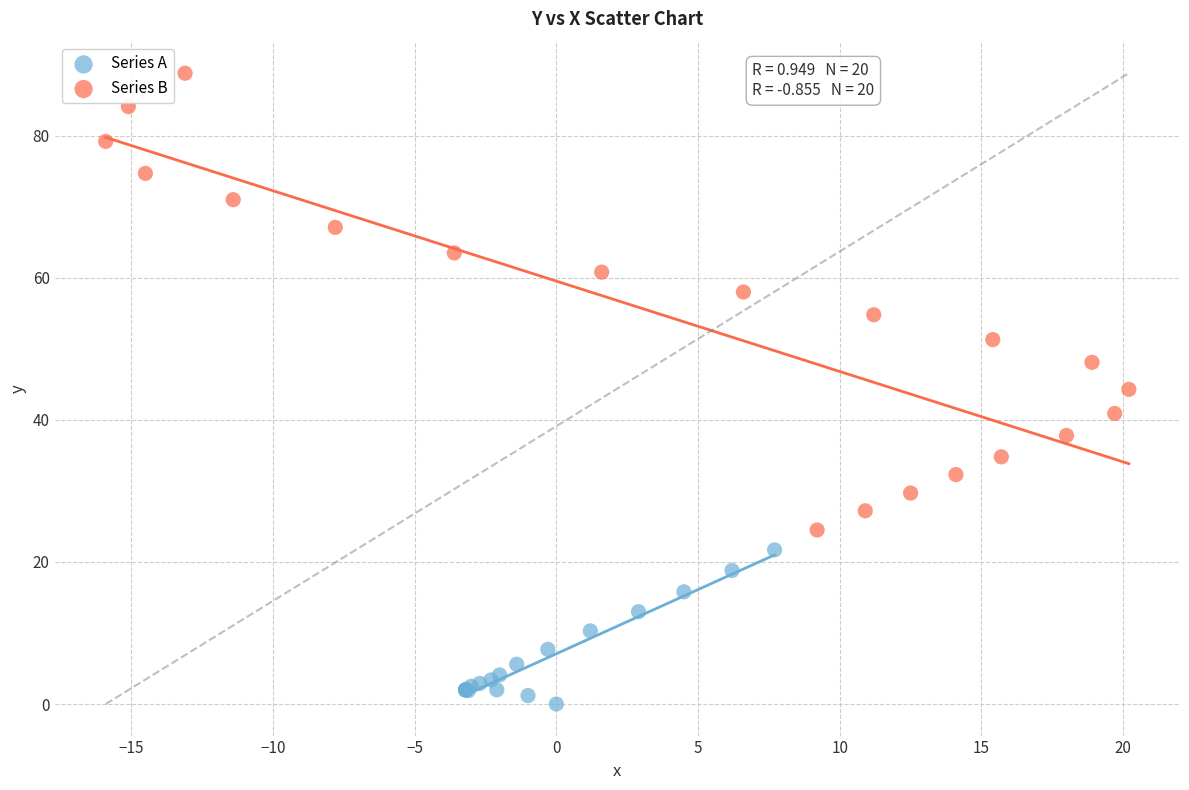

Which series has the widest spread of Y values?

Series B